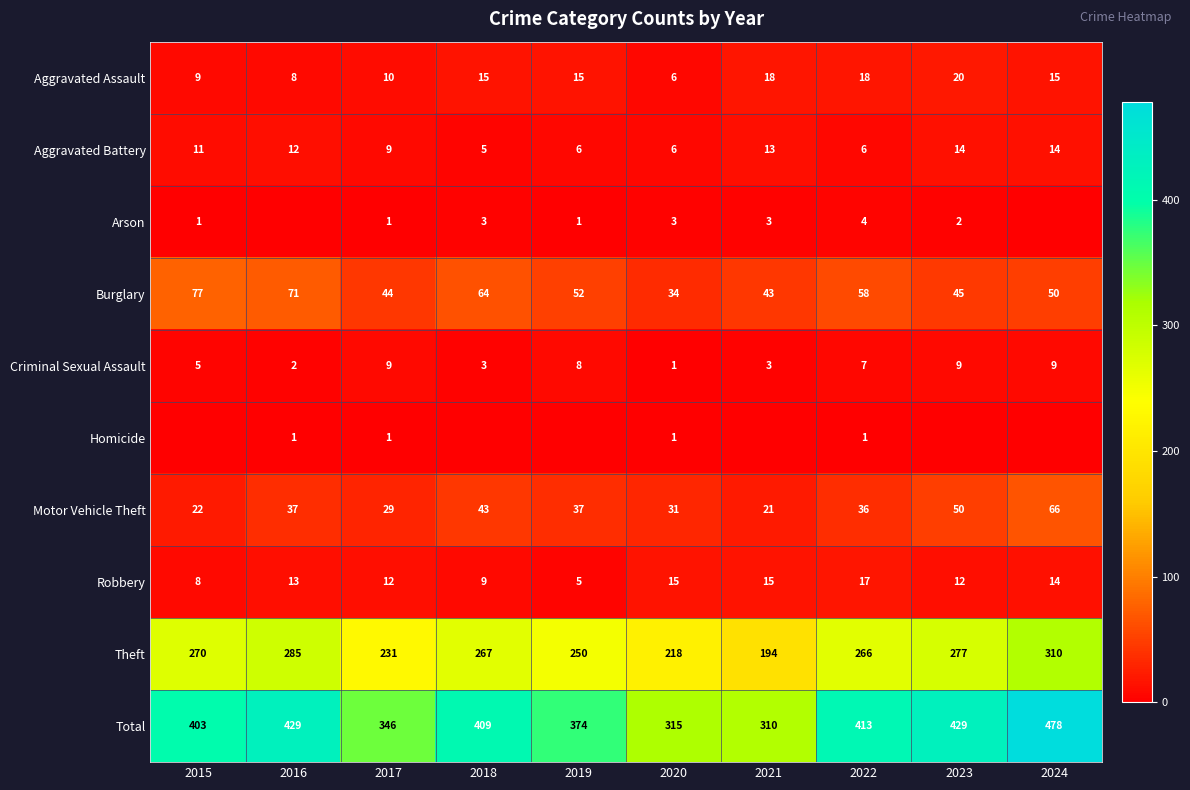

Count the Aggravated Battery values in the range 6 to 13.

7